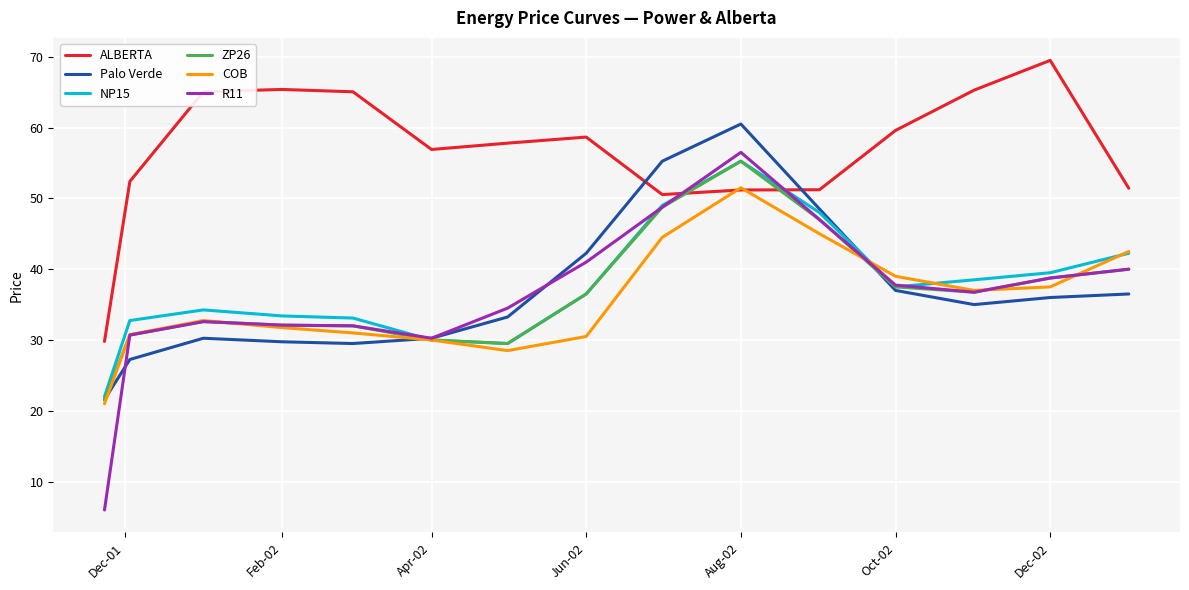

Which series has the largest range (max minus min)?

R11